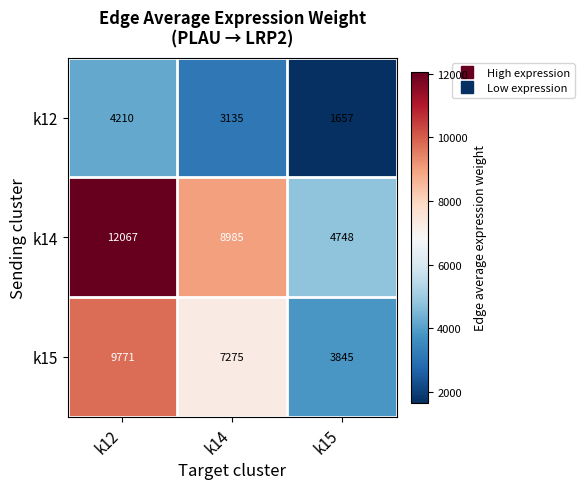

List the series in order of their overall mean, lowest first.

k12, k15, k14